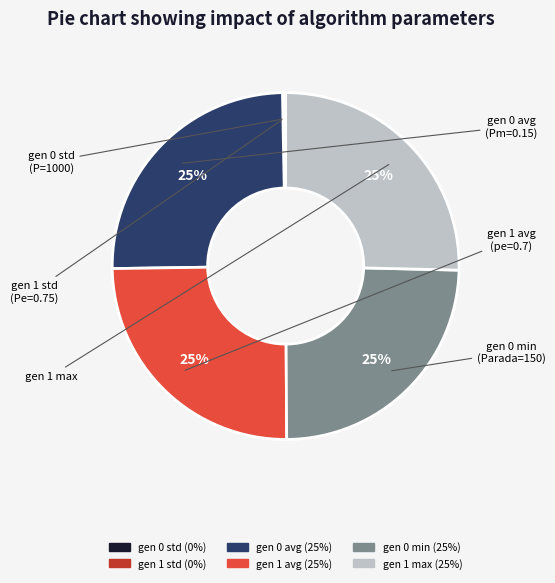

To the nearest percent, what is the difference between the gen 1 std and gen 0 avg slice percentages?

25%